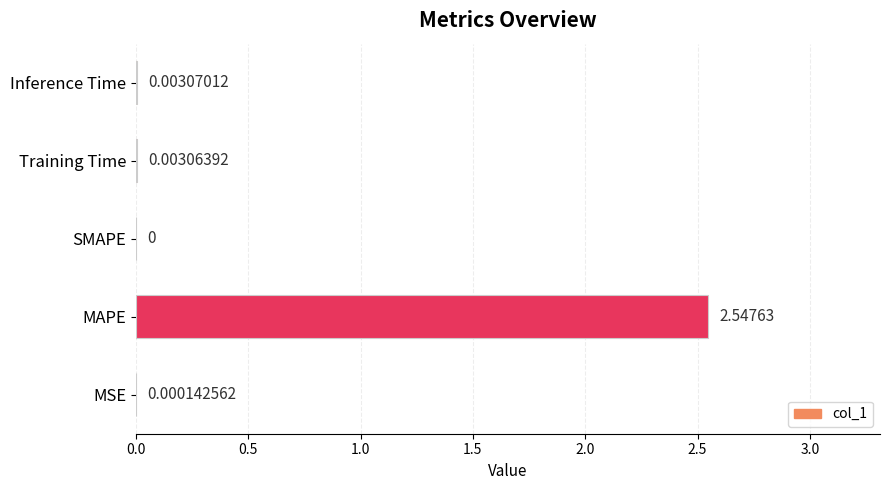

Does the chart contain stacked bars?

No